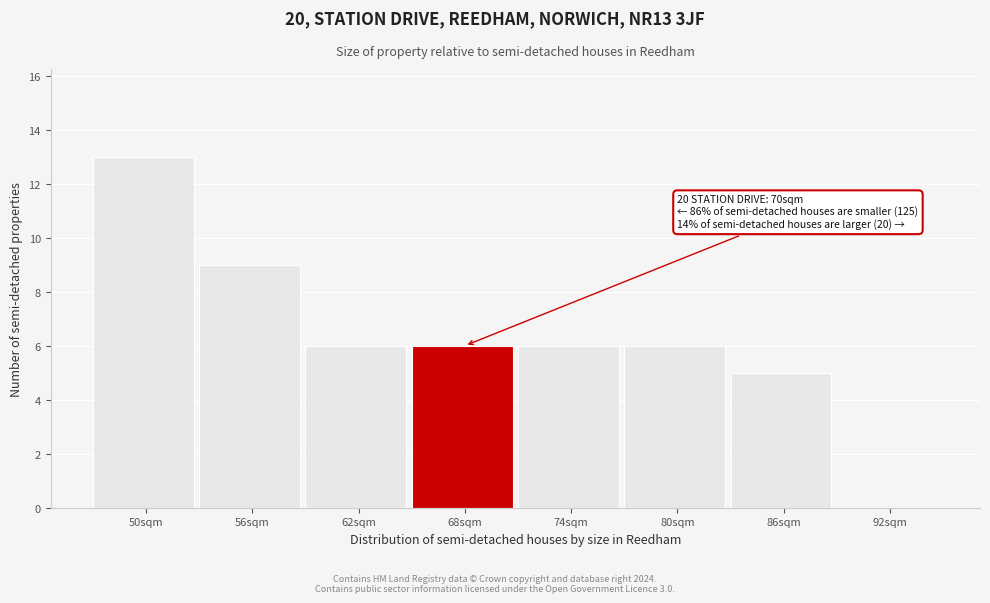

Reading right to left, transcribe all the data shown in this chart.

92sqm=0	86sqm=5	80sqm=6	74sqm=6	68sqm=6	62sqm=6	56sqm=9	50sqm=13